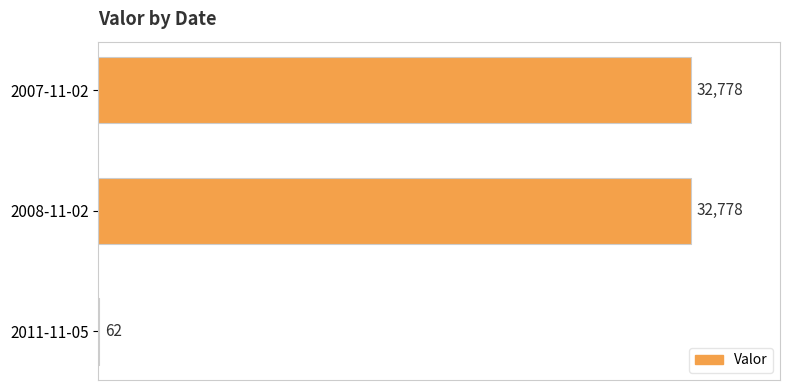

What is the sum of all values?

65618